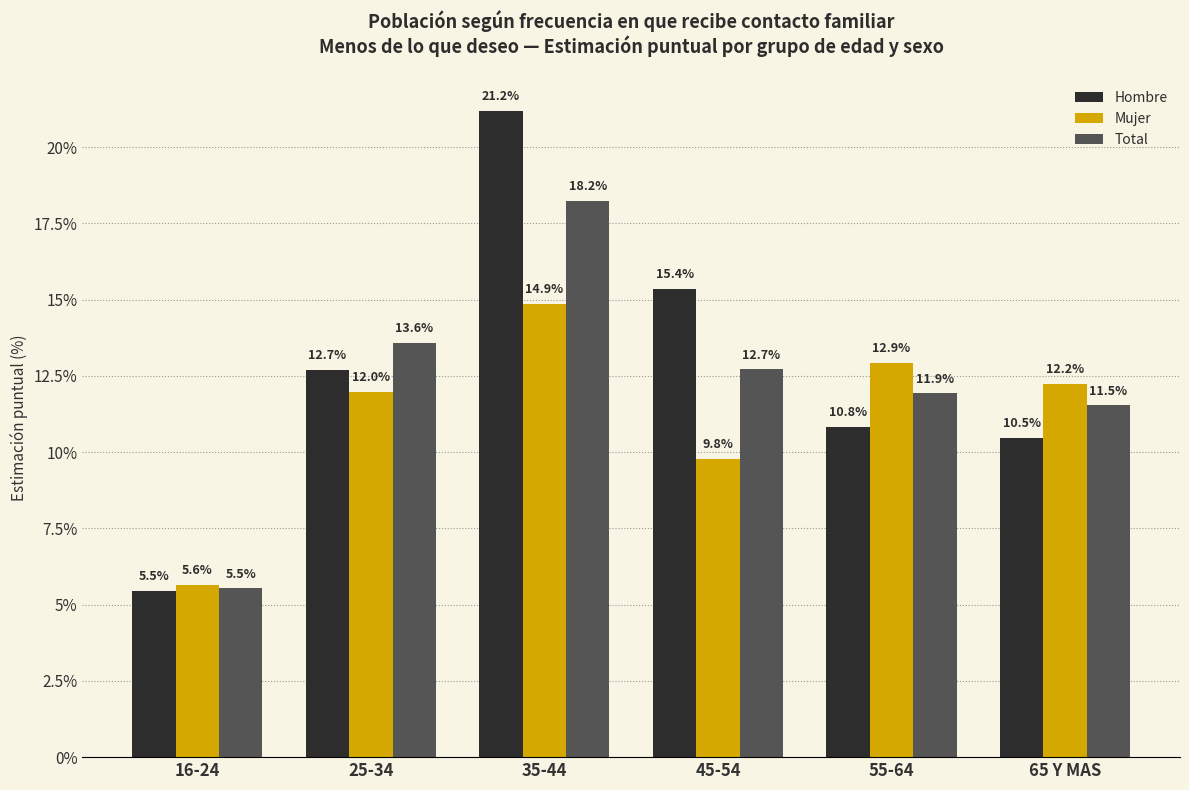

What are all the series names shown in the legend?

Hombre, Mujer, Total